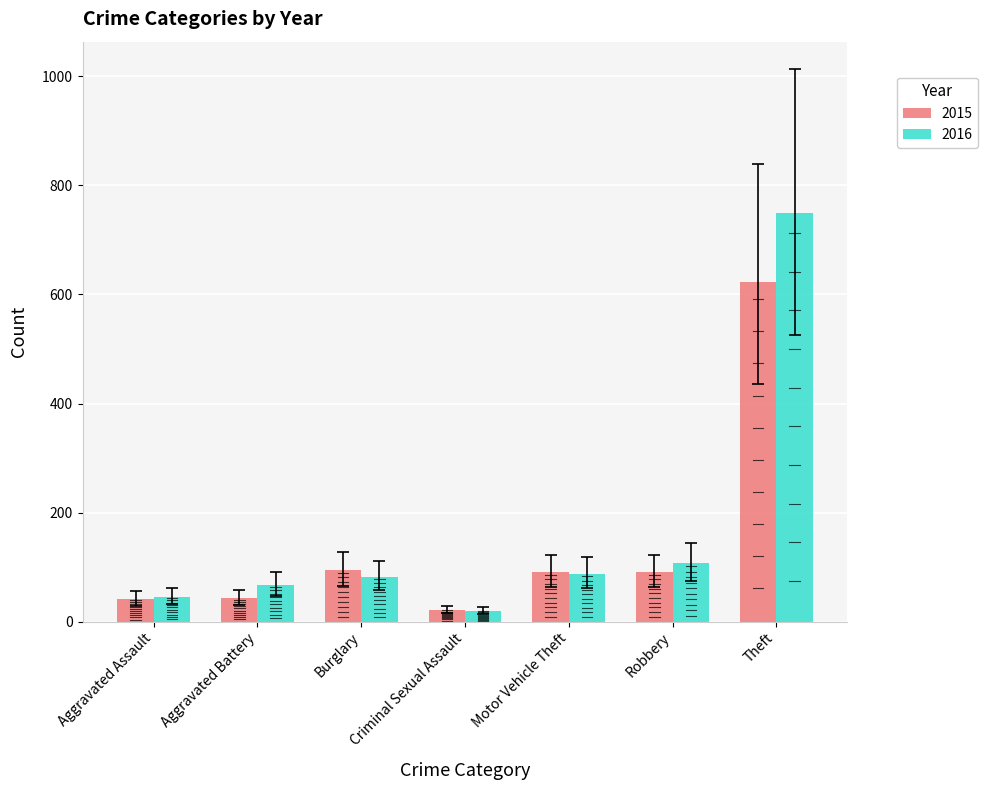

At which category is the sum across all series the highest?

Theft